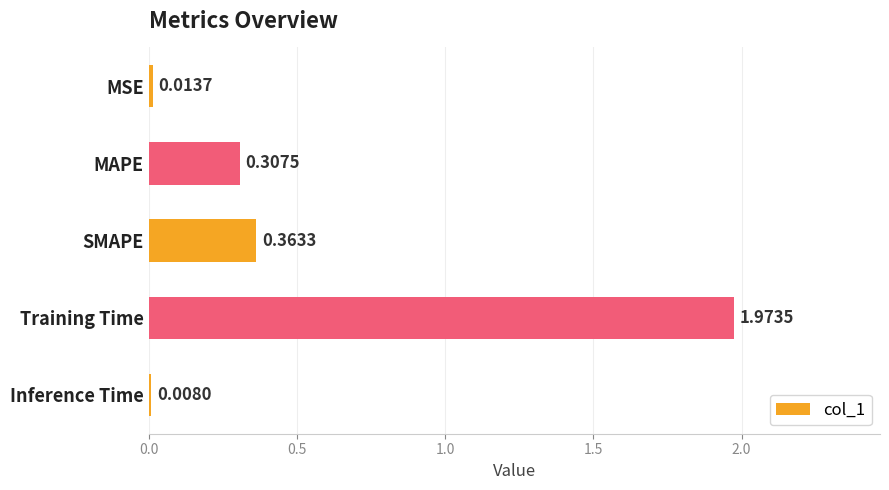

What is the change in value from MSE to MAPE?

+0.3